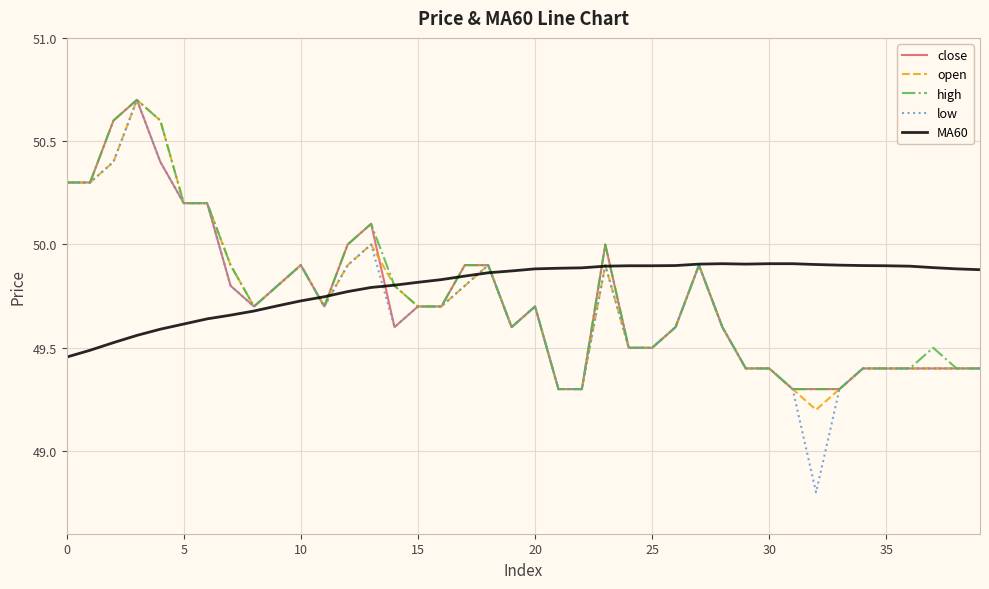

What is the maximum value for open?

50.7